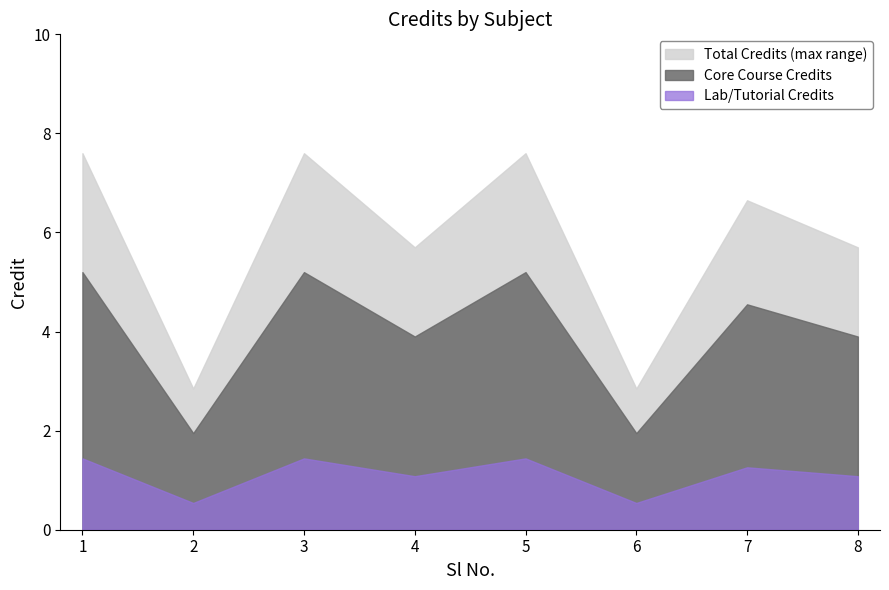

The Core Course Credits series shows 8.3 at 1. True or false?

False